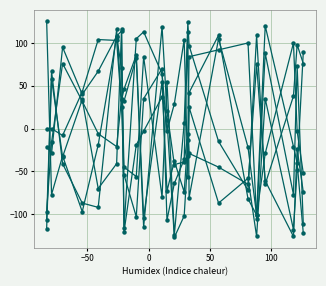

How many lines are shown in the chart?

6